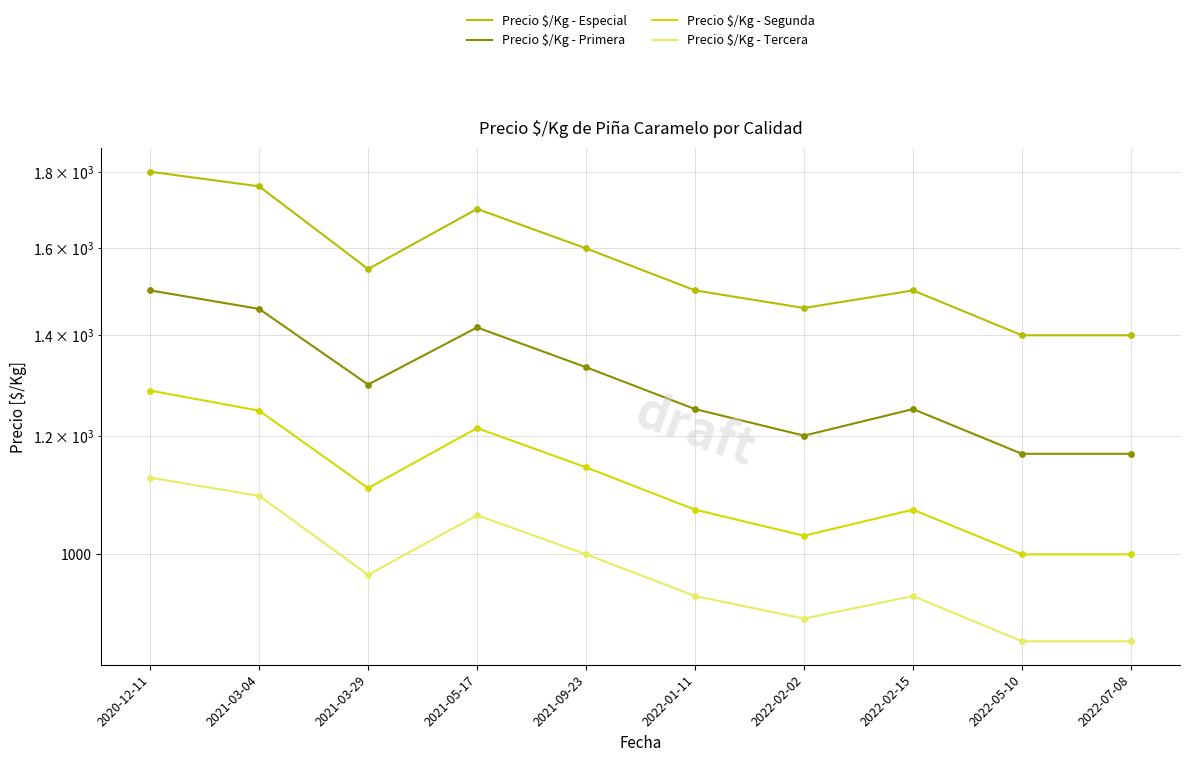

Which series has the largest Y range (max minus min)?

Precio $/Kg - Especial